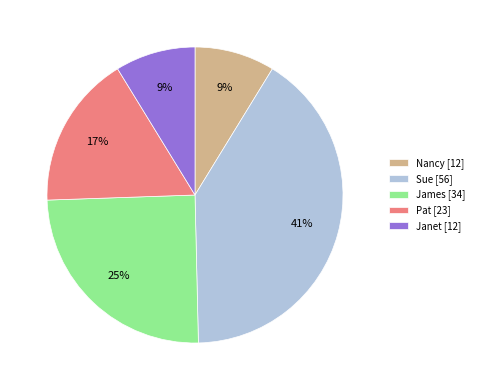

Is the sum of Janet [12] and James [34] greater than half?

No